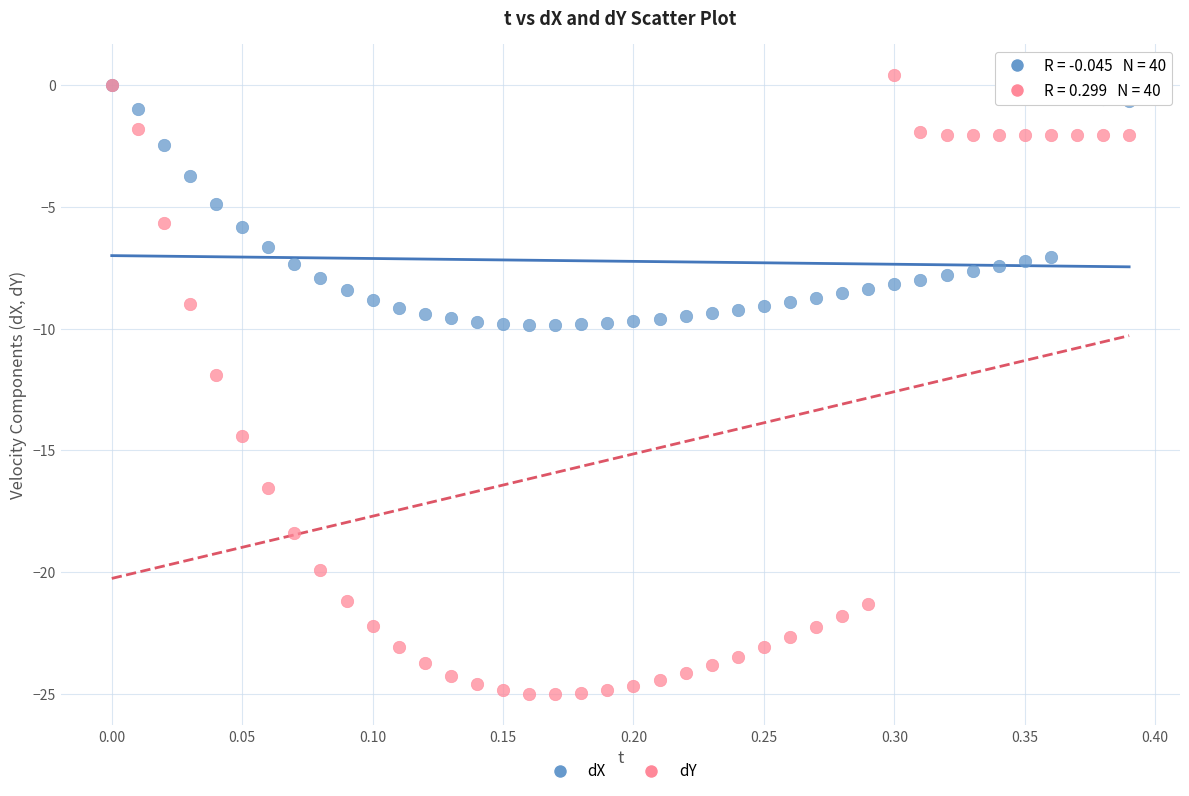

Which series has the largest Y range (max minus min)?

dY